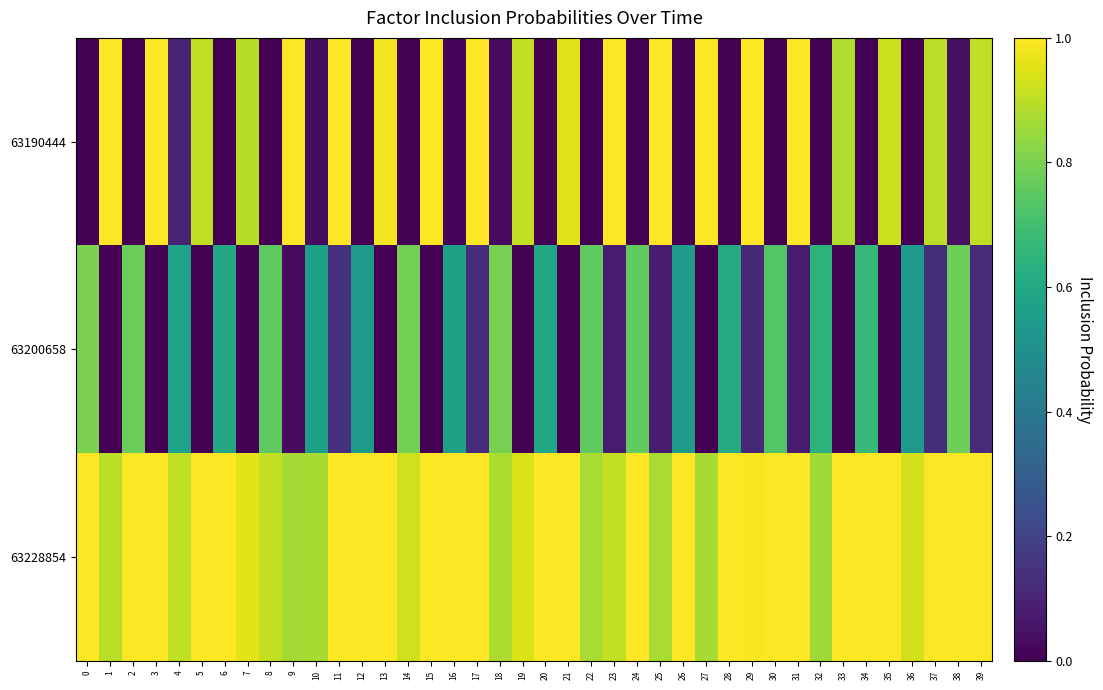

Rank the series by their maximum value, from lowest to highest.

63200658, 63190444, 63228854